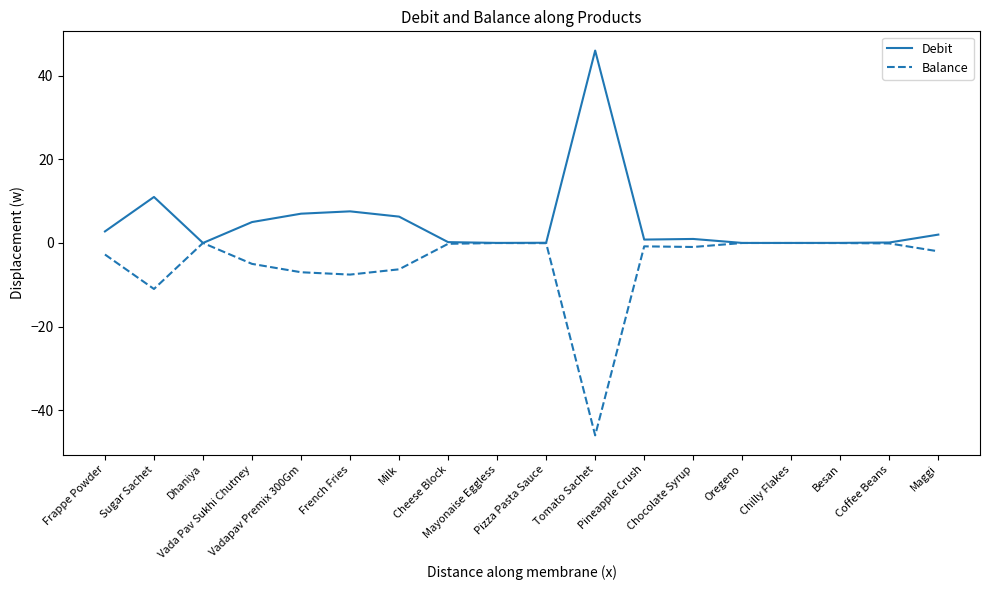

What is the average value of the Balance series?

-5.0